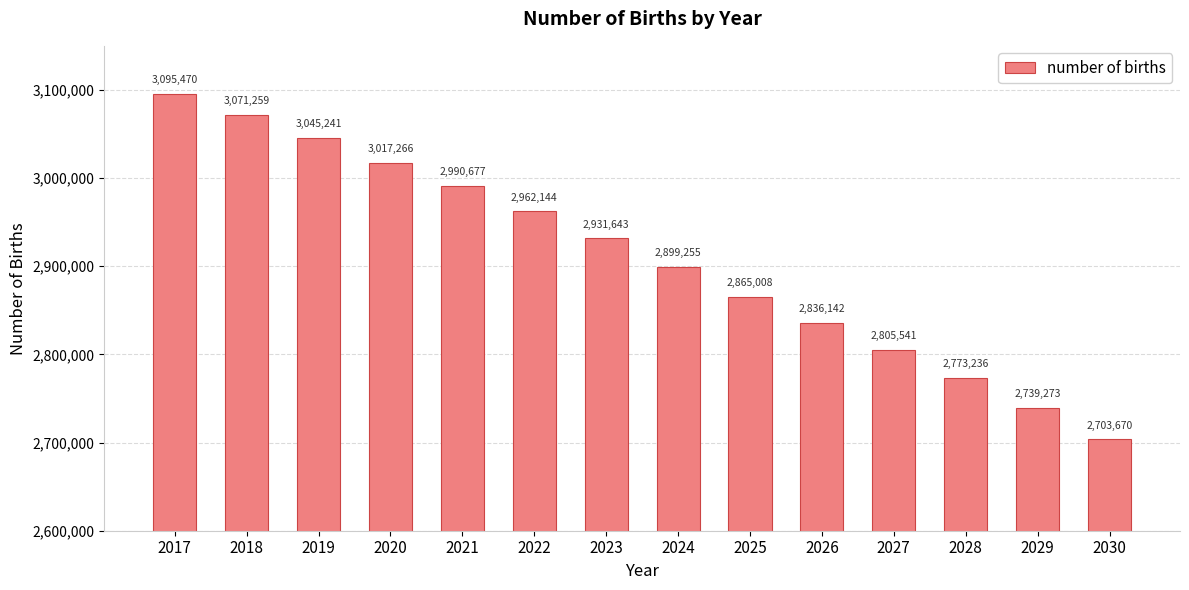

What is the change in value from 2020 to 2026?

-181124